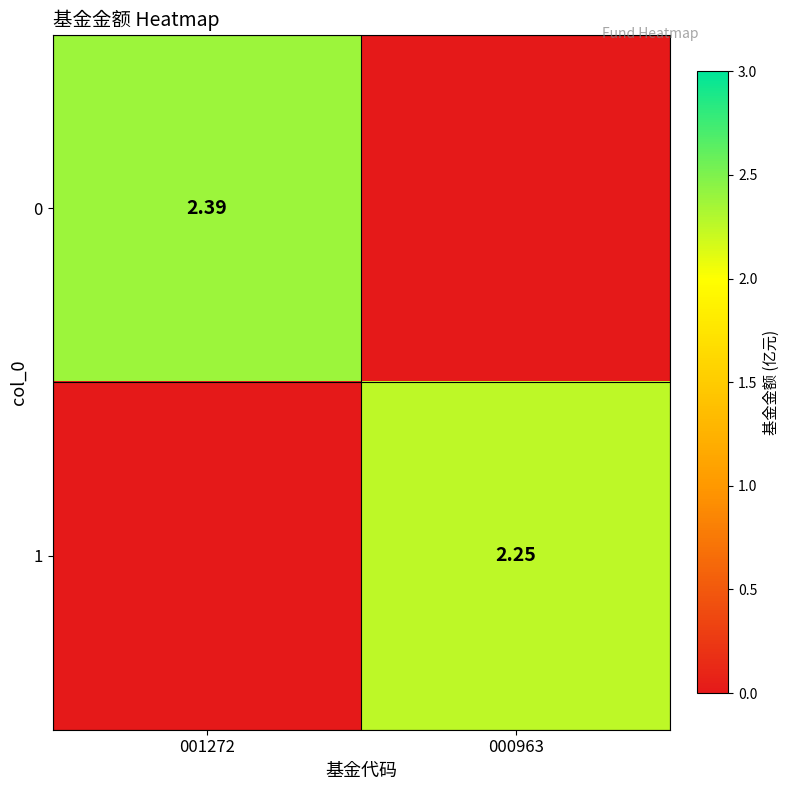

Rank the categories by 1 value from lowest to highest.

001272, 000963